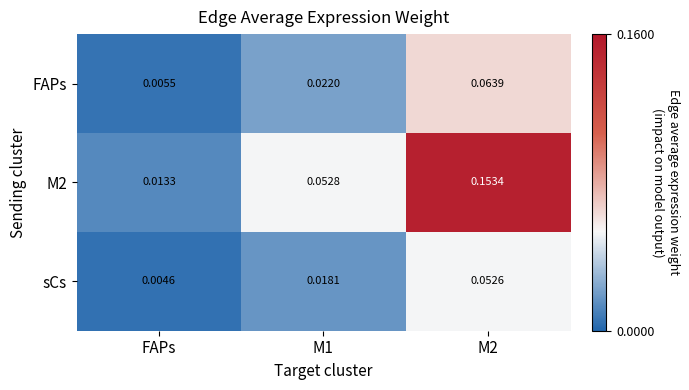

Which label corresponds to the smallest value in the chart?

FAPs